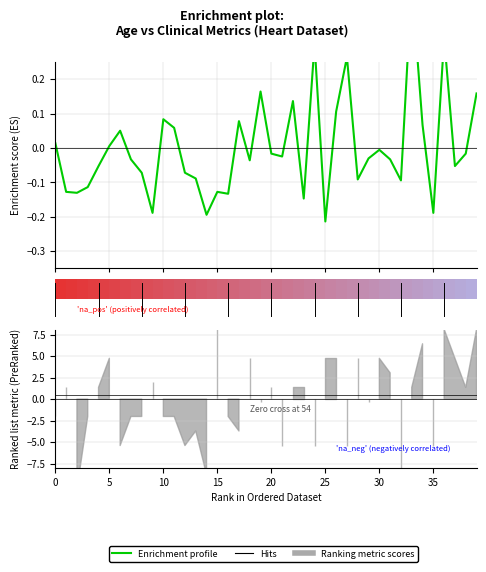

Which series changed the most between 14 and 25?

Enrichment profile